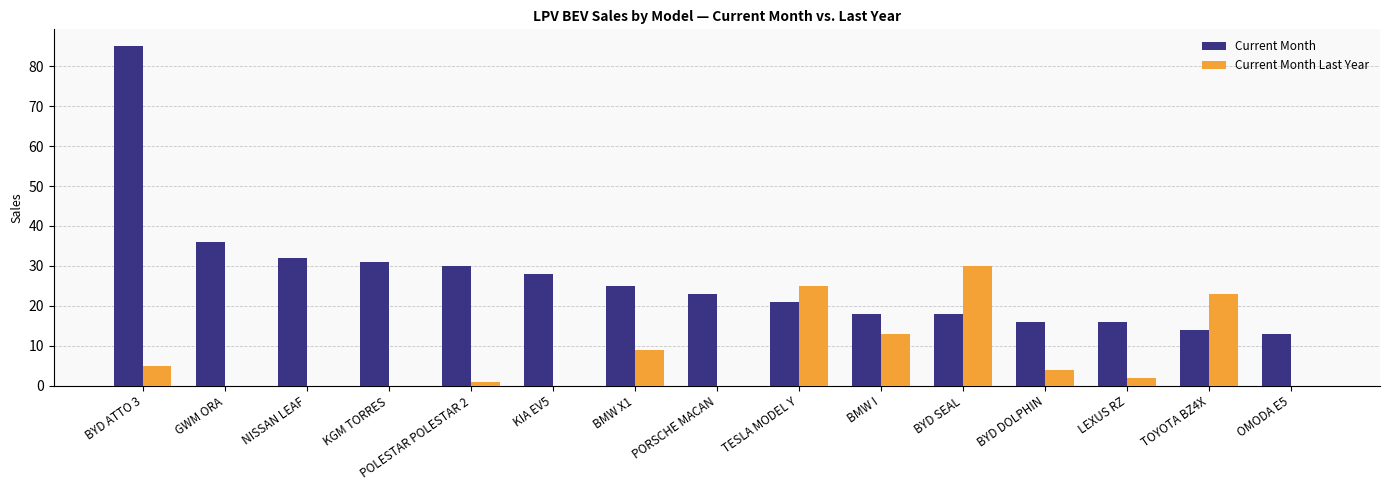

What is the total value across all series at PORSCHE MACAN?

23